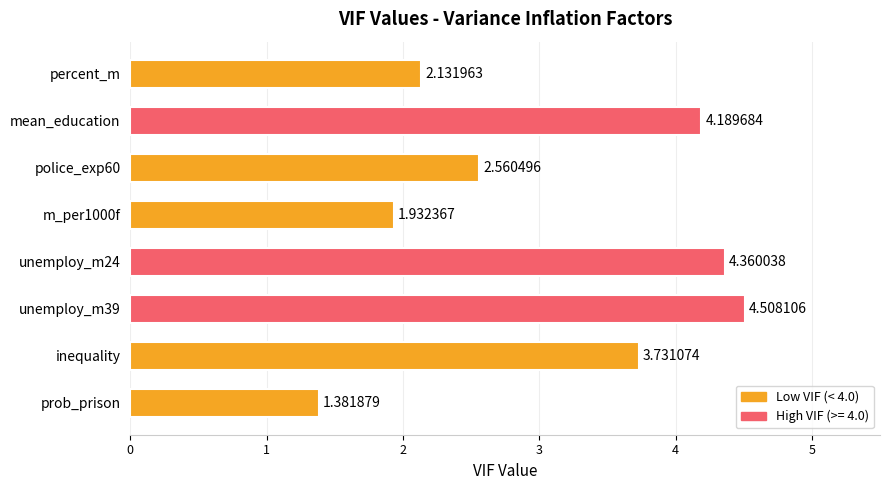

Which has a higher value, mean_education or unemploy_m39?

unemploy_m39